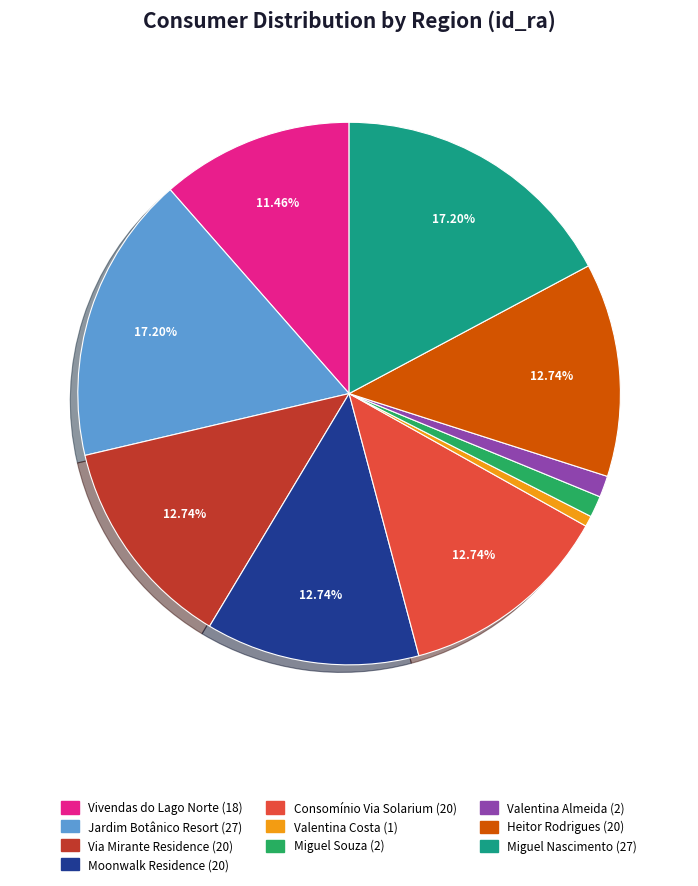

Does Vivendas do Lago Norte represent more than half of the total?

No